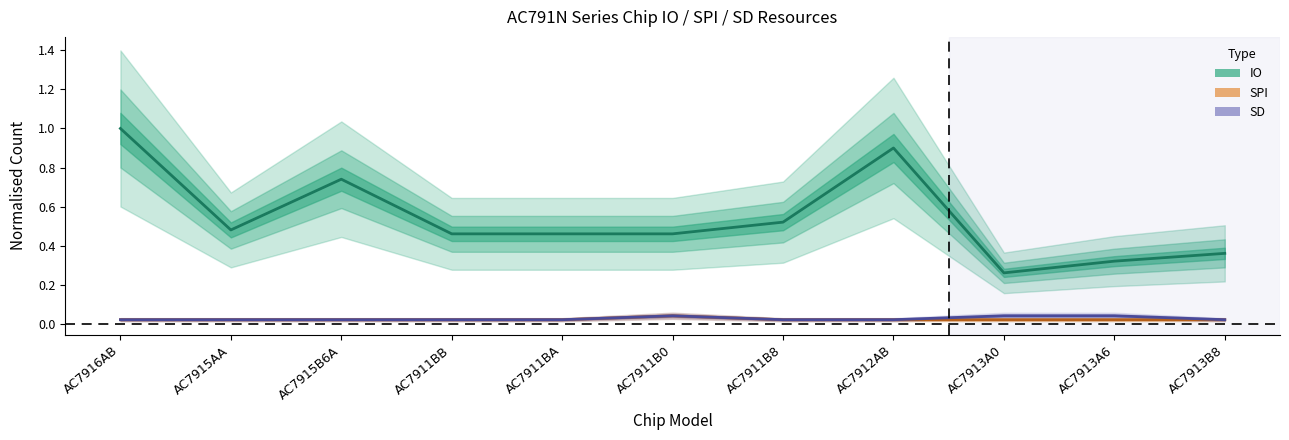

Count the SPI values in the range 0 to 1.

11